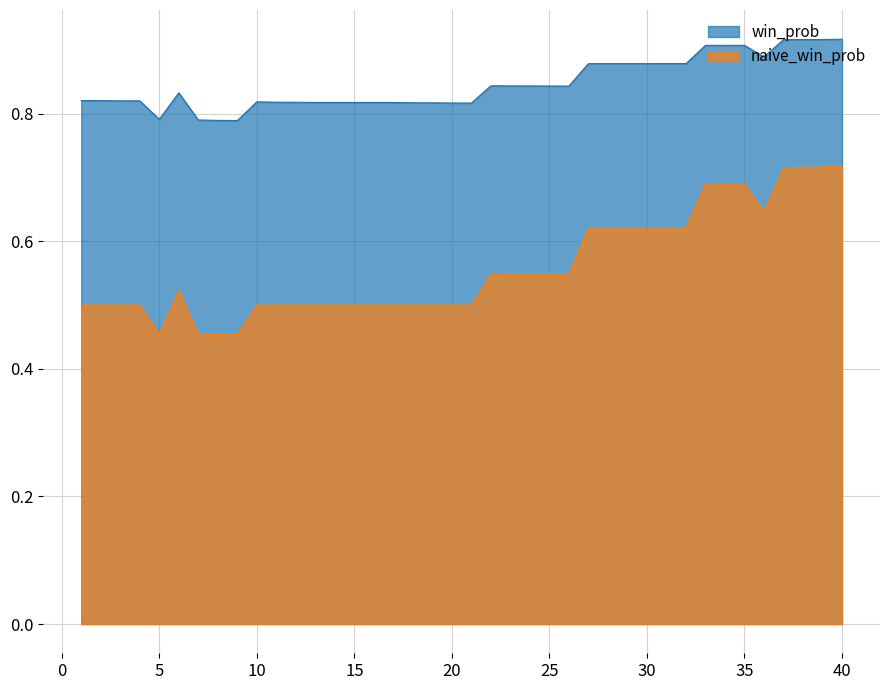

The win_prob series shows 0.2 at 25. True or false?

False